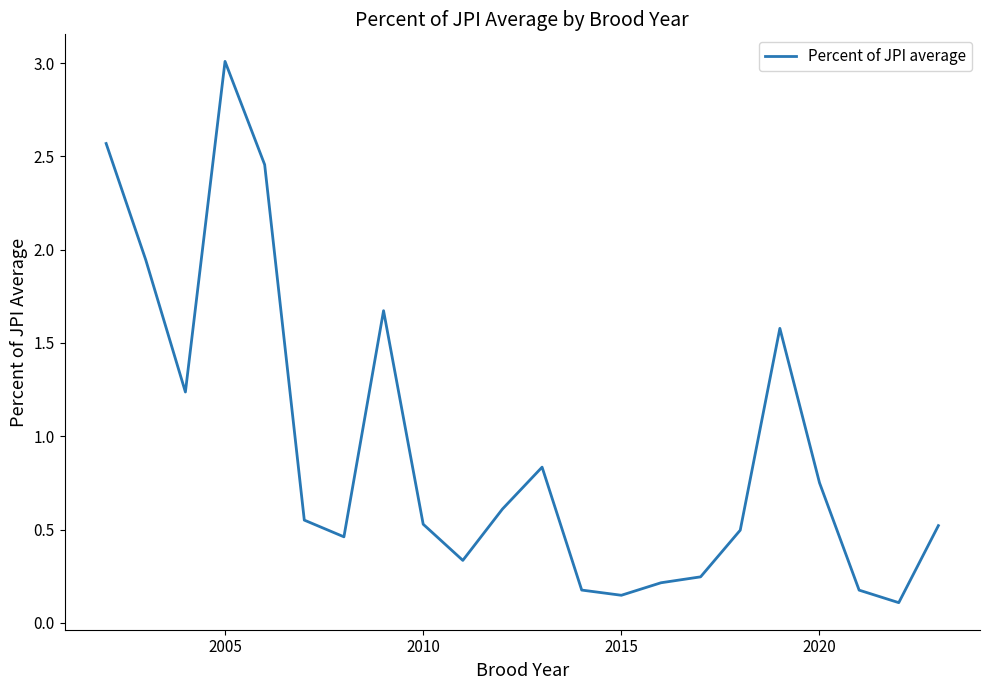

What is the difference between the maximum and minimum values?

2.9